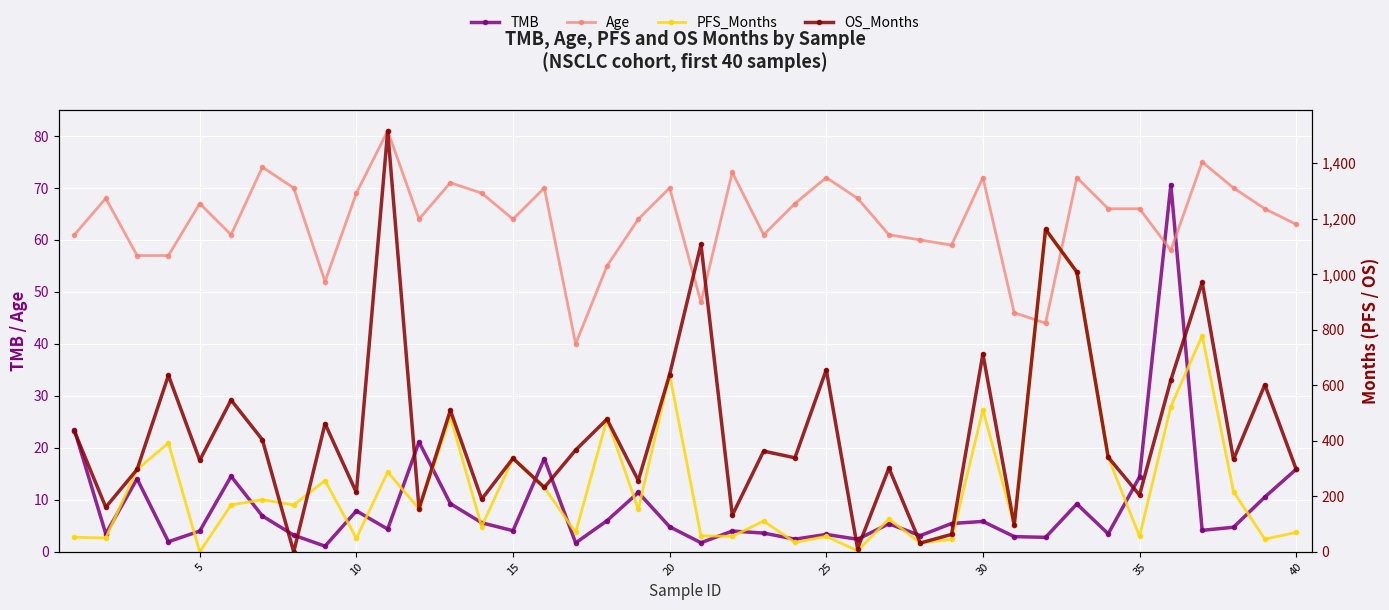

What is the highest value of the Age series?

81.0